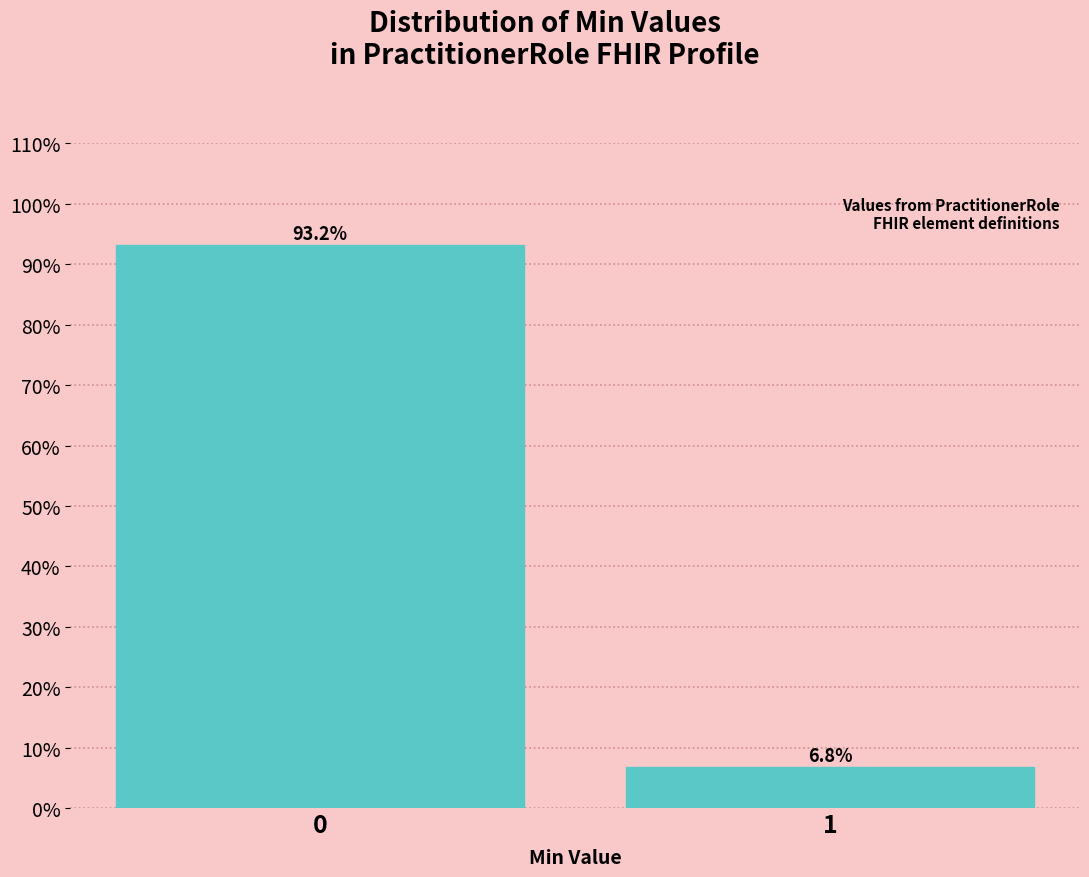

Reading left to right, what are all the values shown in this chart?

0=93.2	1=6.8